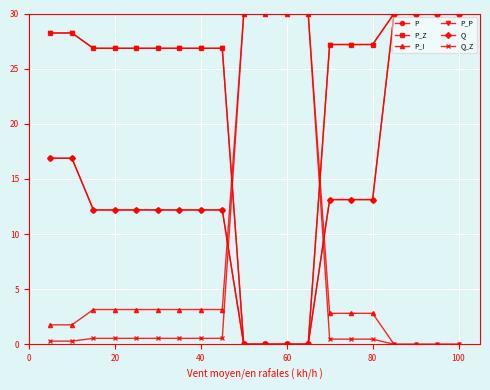

How many lines are shown in the chart?

6